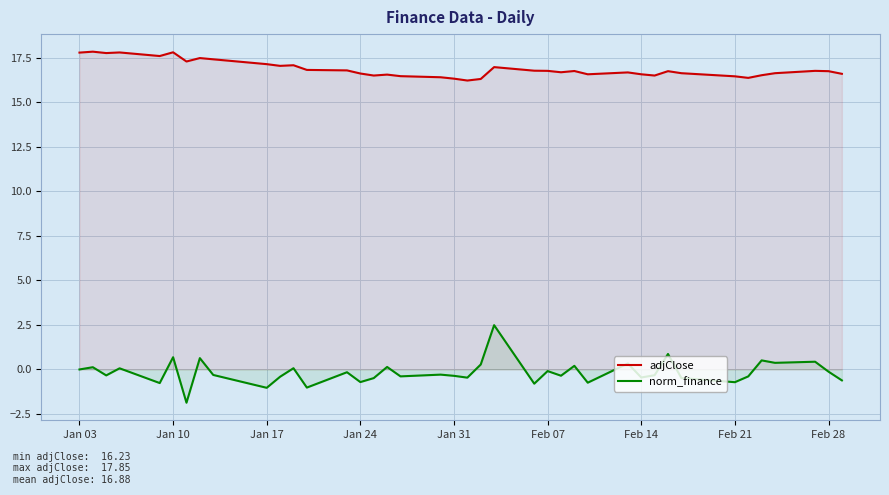

In norm_finance, how many points are lower than both neighbors (excluding endpoints)?

14